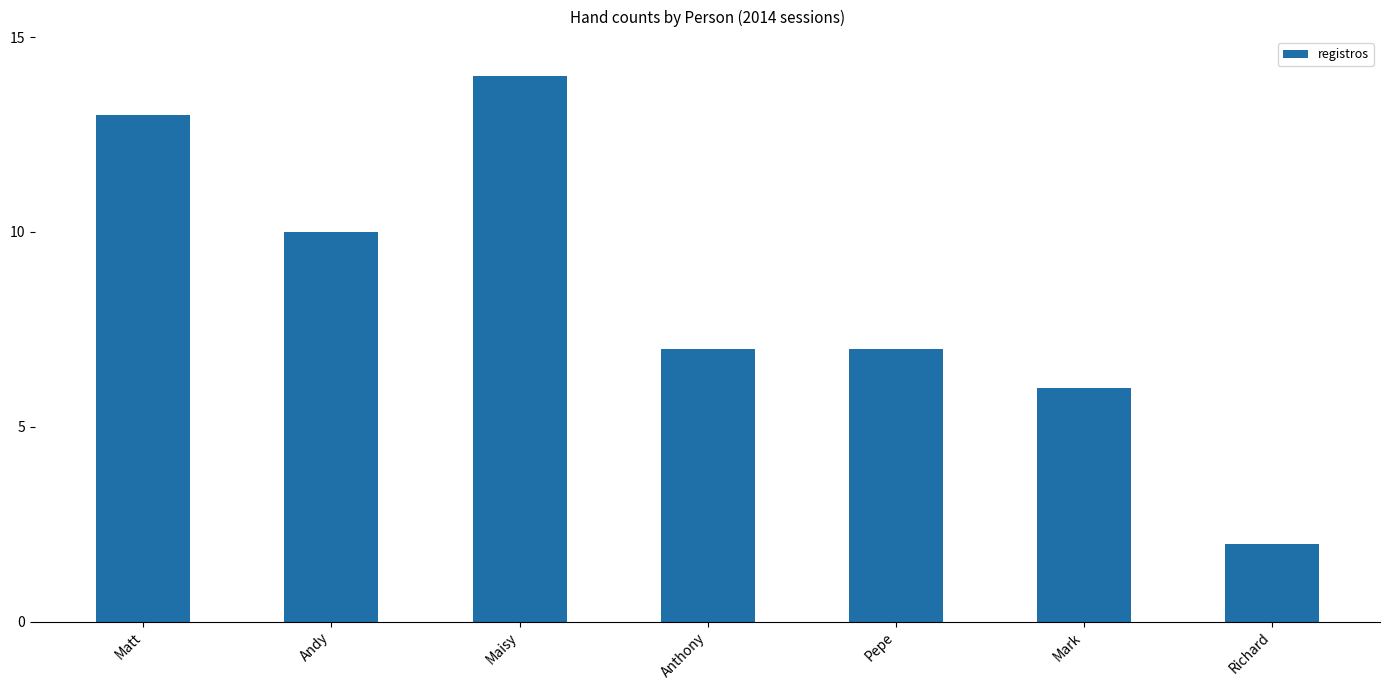

The value at Pepe is 11. True or false?

False